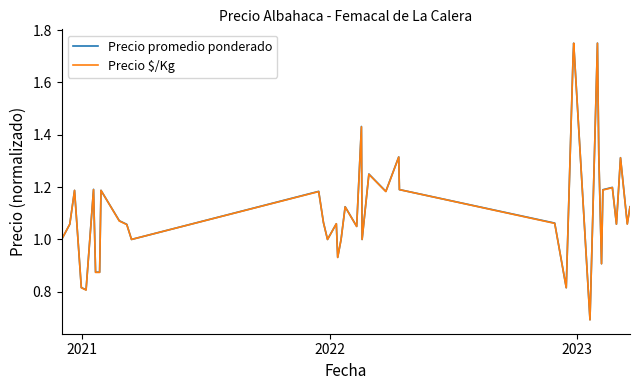

Which series has the largest range (max minus min)?

Precio $/Kg